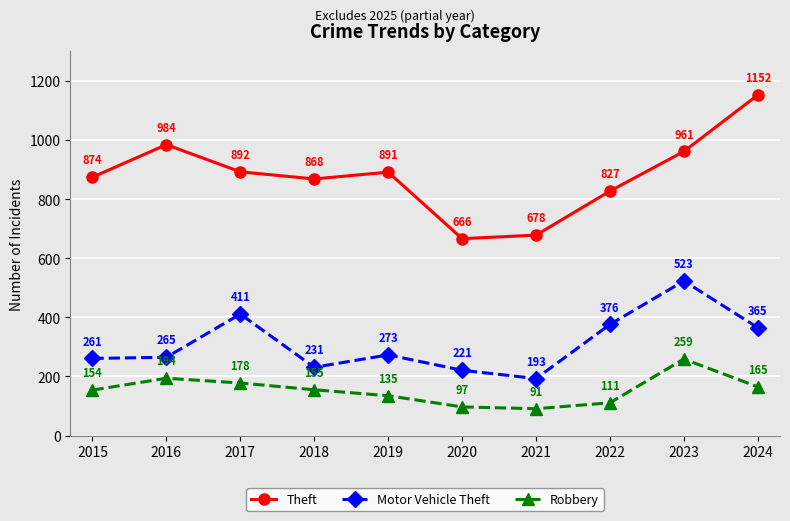

Rank the categories by Robbery value from highest to lowest.

2023, 2016, 2017, 2024, 2018, 2015, 2019, 2022, 2020, 2021